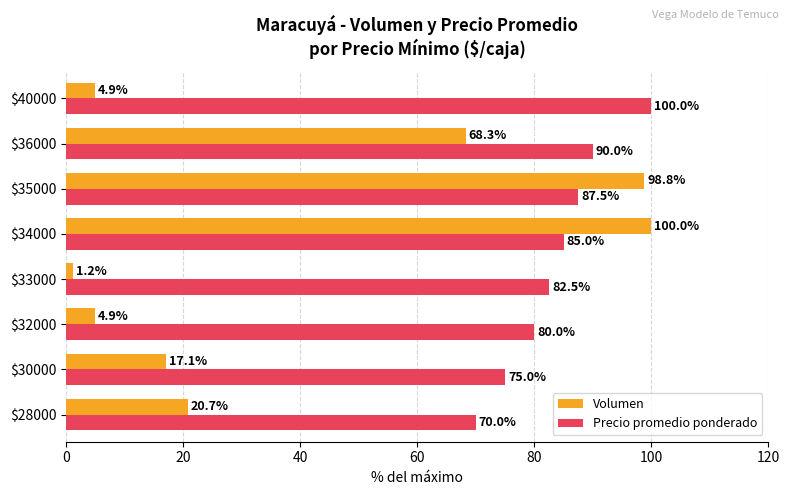

What is the difference between the highest and lowest values at $30000?

57.9